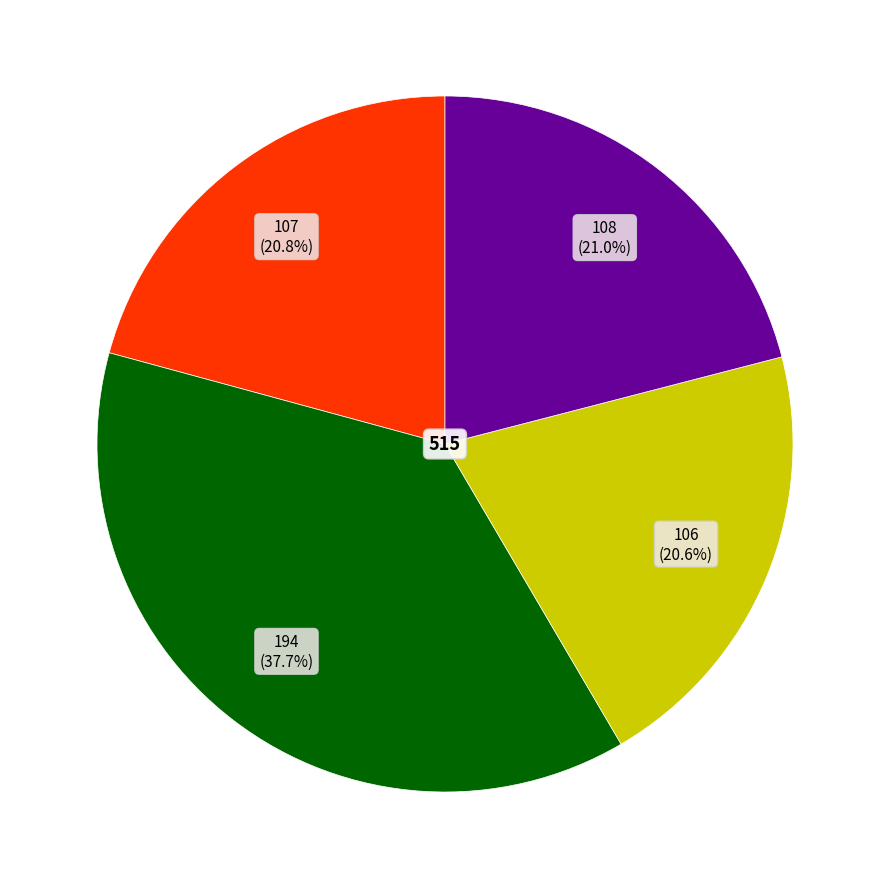

Does any single category account for the majority?

No